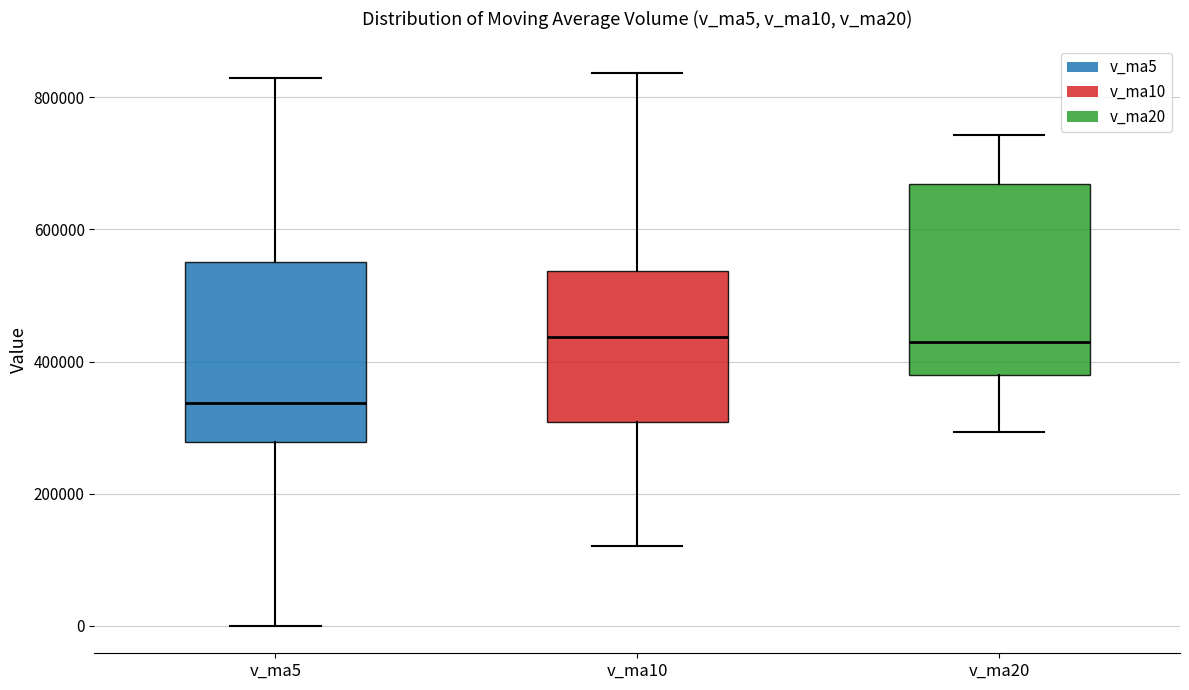

Which box has the lowest median line?

v_ma5